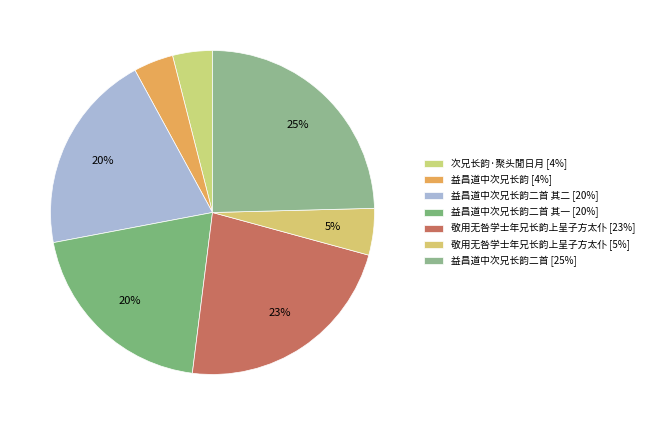

How many segments does this pie chart have?

7